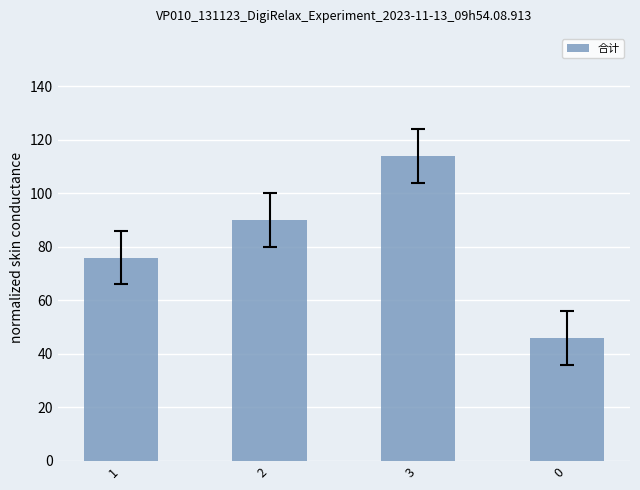

Which has a higher value, 1 or 0?

1